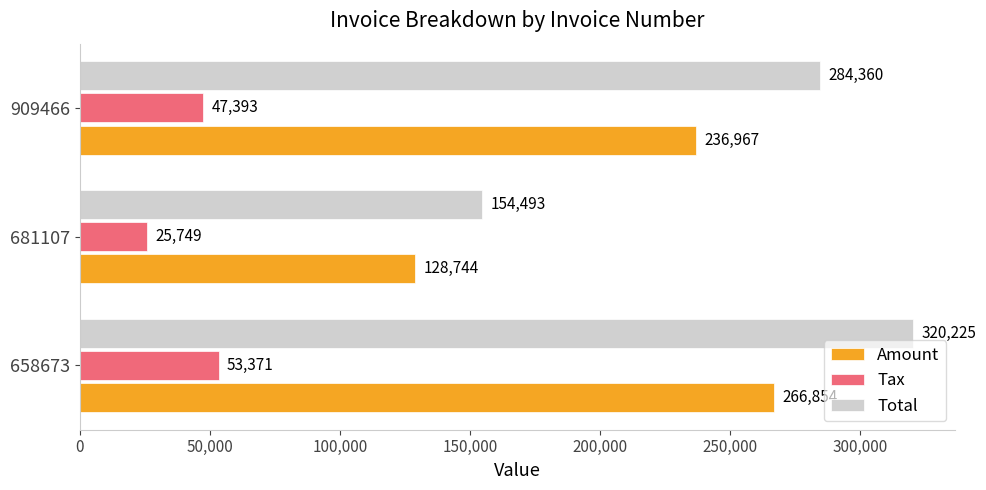

List the labels in order of Amount value, smallest first.

681107, 909466, 658673